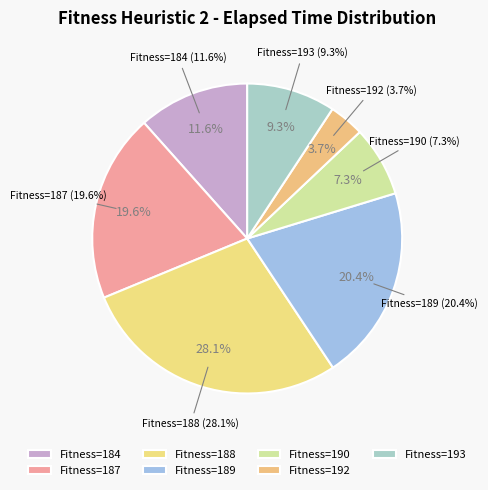

Which category has the biggest portion of the pie?

188